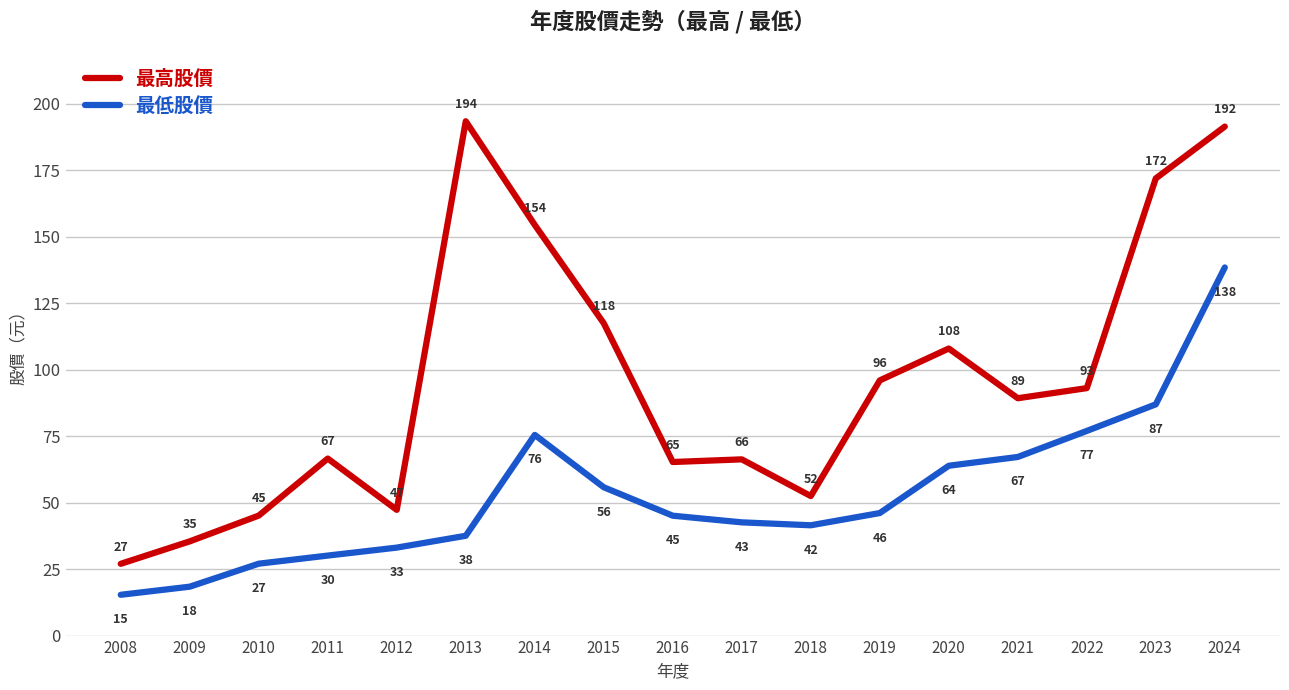

True or false: 最低股價 and 最高股價 cross at least once.

False